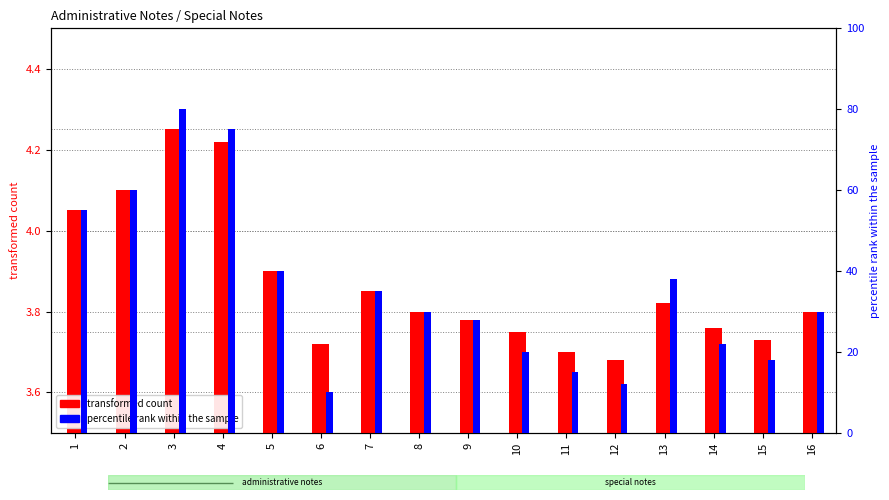

Which series has the largest range (max minus min)?

percentile rank within the sample